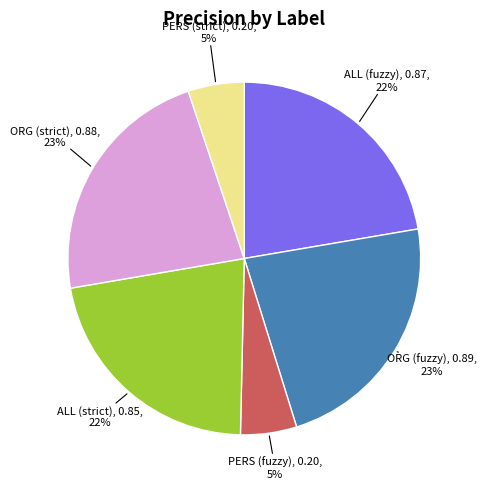

Is there any slice that represents more than half of the pie?

No